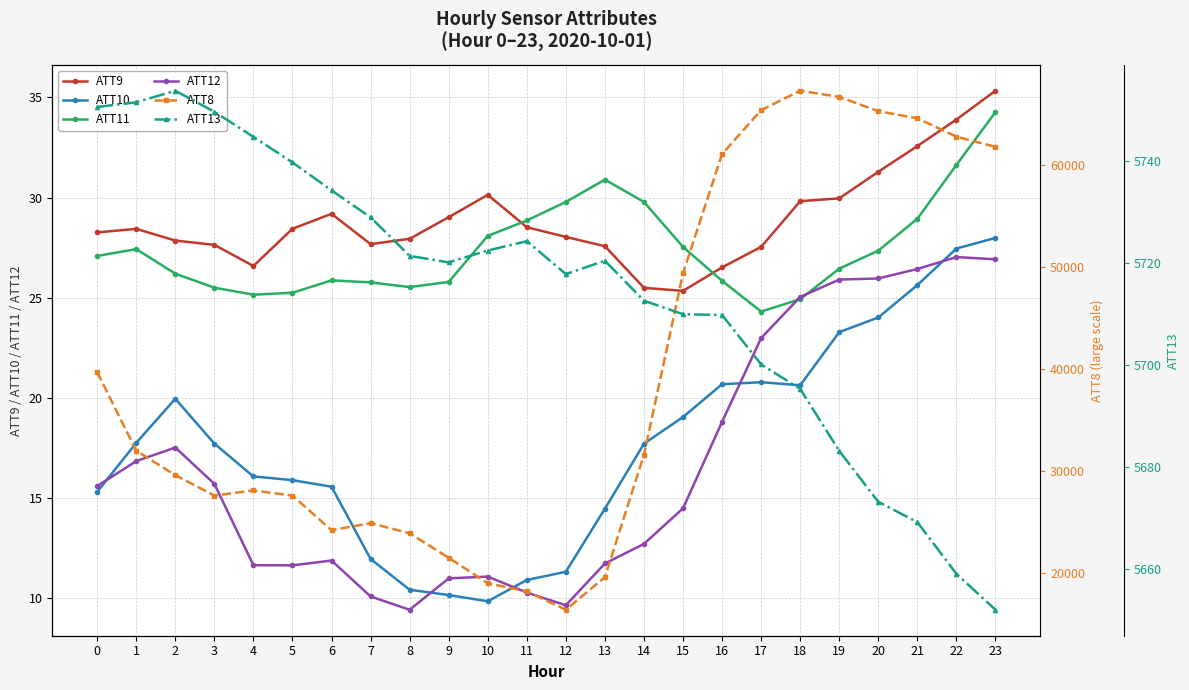

Reading left to right, extract all data points from this chart.

ATT9: 28.3	28.4	27.9	27.6	26.6	28.4	29.2	27.7	27.9	29.0	30.1	28.5	28.0	27.6	25.5	25.3	26.5	27.5	29.8	30.0	31.3	32.6	33.9	35.3
ATT10: 15.3	17.8	20.0	17.7	16.1	15.9	15.6	12.0	10.4	10.2	9.8	10.9	11.3	14.5	17.7	19.0	20.7	20.8	20.6	23.3	24.0	25.6	27.5	28.0
ATT11: 27.1	27.4	26.2	25.5	25.1	25.2	25.9	25.8	25.5	25.8	28.1	28.9	29.8	30.9	29.8	27.5	25.8	24.3	24.9	26.4	27.3	28.9	31.6	34.3
ATT12: 15.6	16.8	17.5	15.7	11.6	11.6	11.9	10.1	9.4	11.0	11.1	10.3	9.6	11.7	12.7	14.5	18.8	23.0	25.0	25.9	26.0	26.4	27.0	26.9
ATT8: 39700.0	32000.0	29600.0	27600.0	28100.0	27600.0	24200.0	24900.0	23900.0	21500.0	19000.0	18200.0	16400.0	19600.0	31600.0	49400.0	61100.0	65400.0	67300.0	66700.0	65300.0	64600.0	62800.0	61800.0
ATT13: 5750.6	5751.6	5753.8	5749.7	5744.8	5739.8	5734.3	5729.0	5721.4	5720.2	5722.5	5724.3	5717.9	5720.5	5712.6	5710.0	5709.8	5700.1	5695.3	5683.1	5673.2	5669.2	5659.0	5652.0